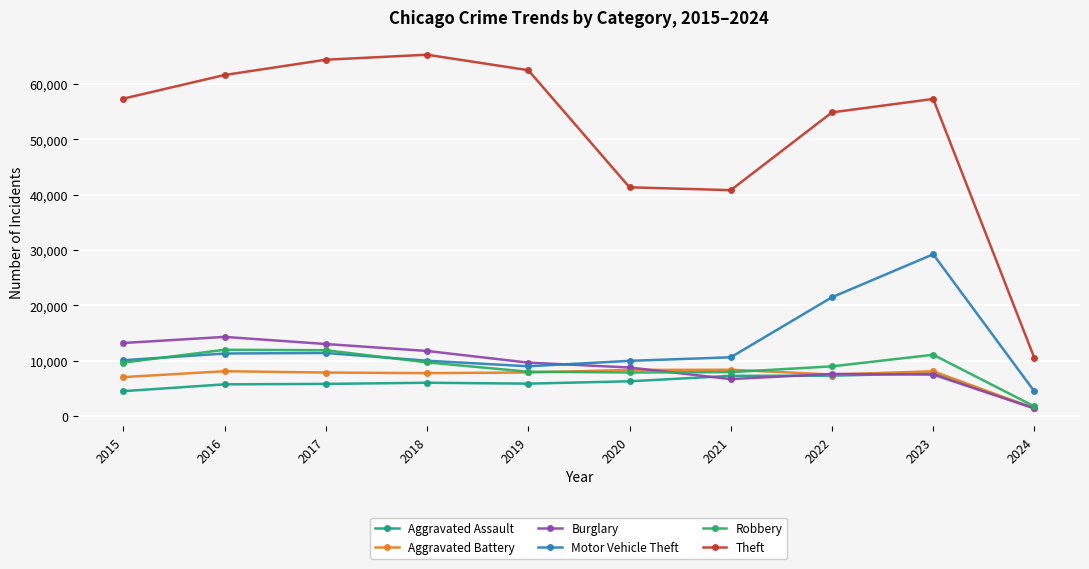

Where is Aggravated Assault nearest to the value 4563?

2015